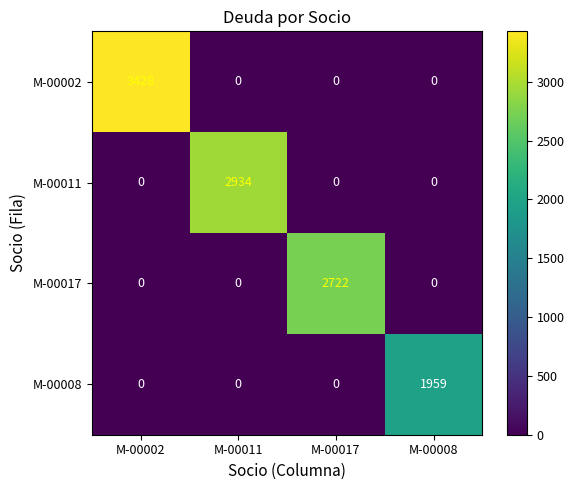

Count the M-00002 values in the range 0 to 3428.

4